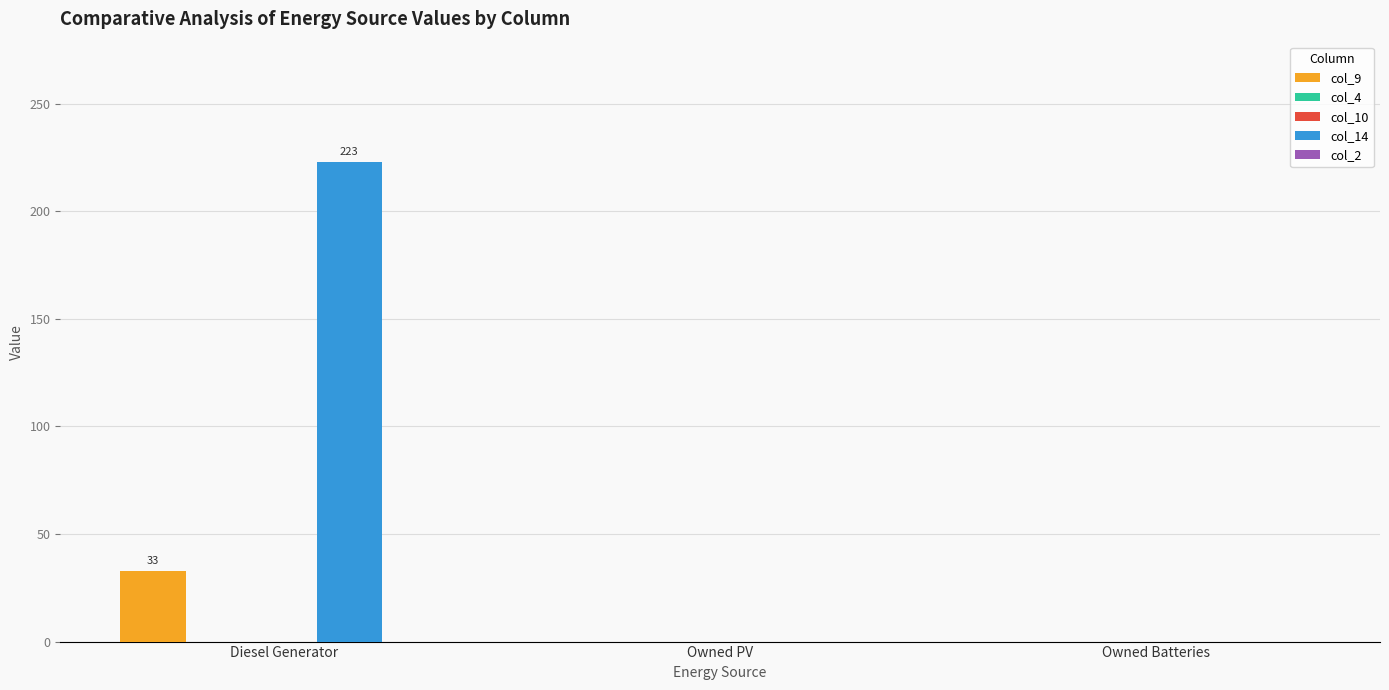

What are all the series names shown in the legend?

col_9, col_4, col_10, col_14, col_2